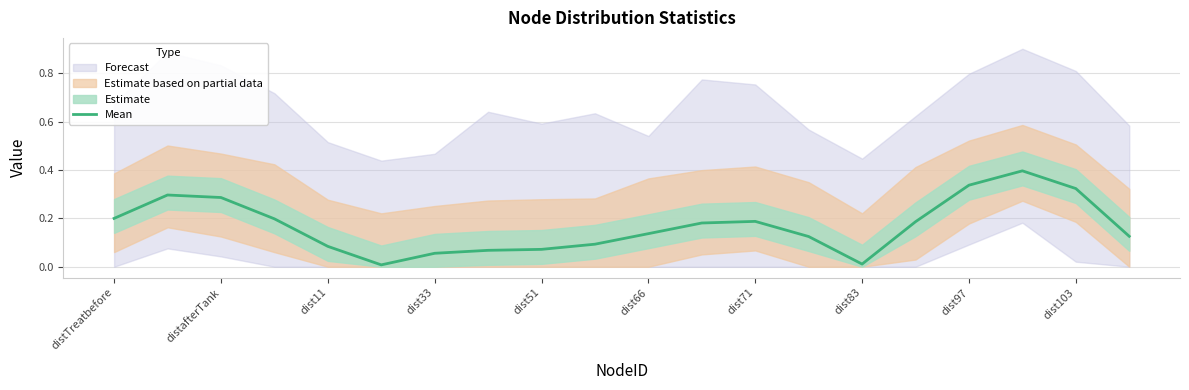

What is the average value?

0.2